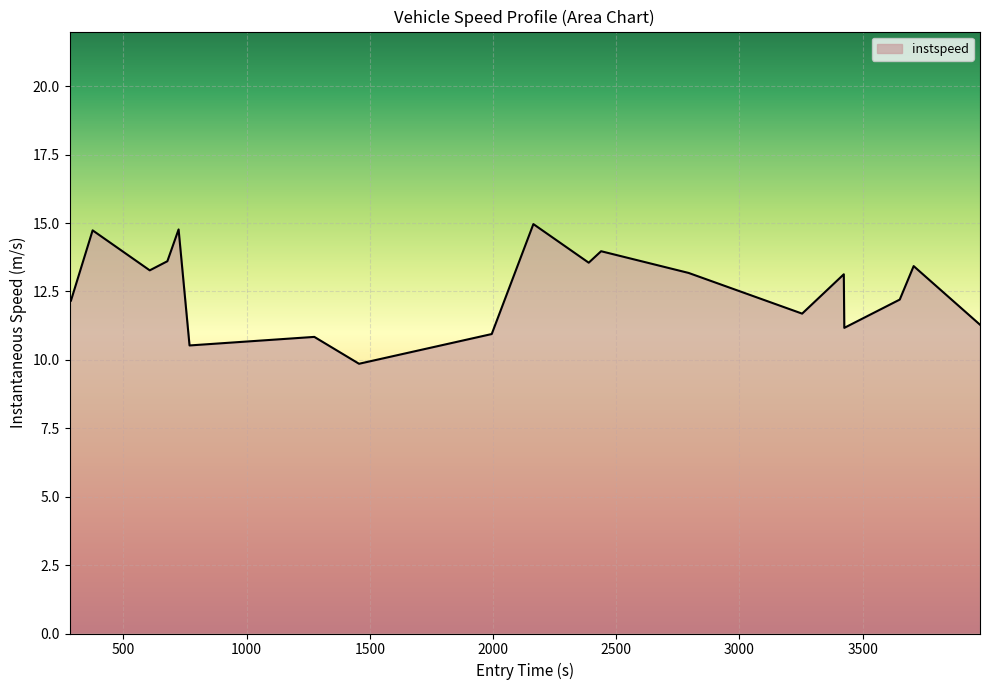

What is the minimum value shown in the chart?

9.9